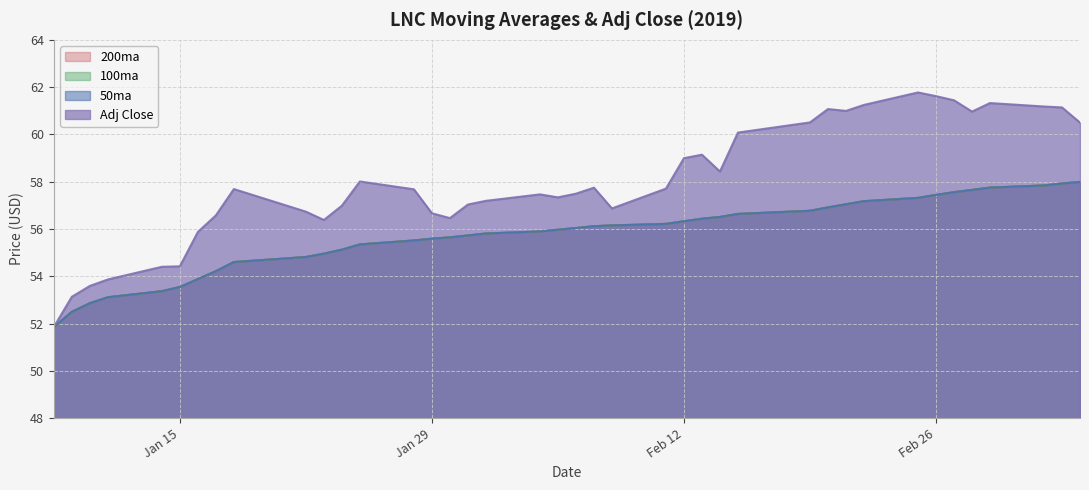

Is the value of 50ma at 2019-02-20 greater than the value of 200ma at 2019-01-22?

Yes